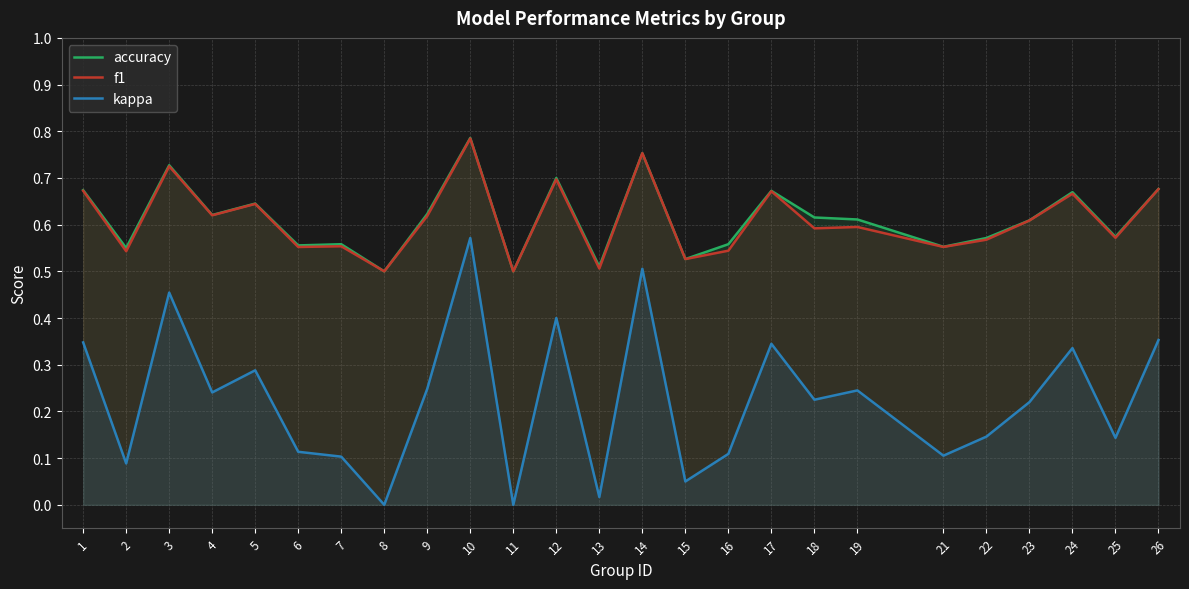

Reading left to right, what are all the values shown in this chart?

accuracy: 0.7	0.6	0.7	0.6	0.6	0.6	0.6	0.5	0.6	0.8	0.5	0.7	0.5	0.8	0.5	0.6	0.7	0.6	0.6	0.6	0.6	0.6	0.7	0.6	0.7
f1: 0.7	0.5	0.7	0.6	0.6	0.6	0.6	0.5	0.6	0.8	0.5	0.7	0.5	0.8	0.5	0.5	0.7	0.6	0.6	0.6	0.6	0.6	0.7	0.6	0.7
kappa: 0.3	0.1	0.5	0.2	0.3	0.1	0.1	0.0	0.2	0.6	0.0	0.4	0.0	0.5	0.0	0.1	0.3	0.2	0.2	0.1	0.1	0.2	0.3	0.1	0.4